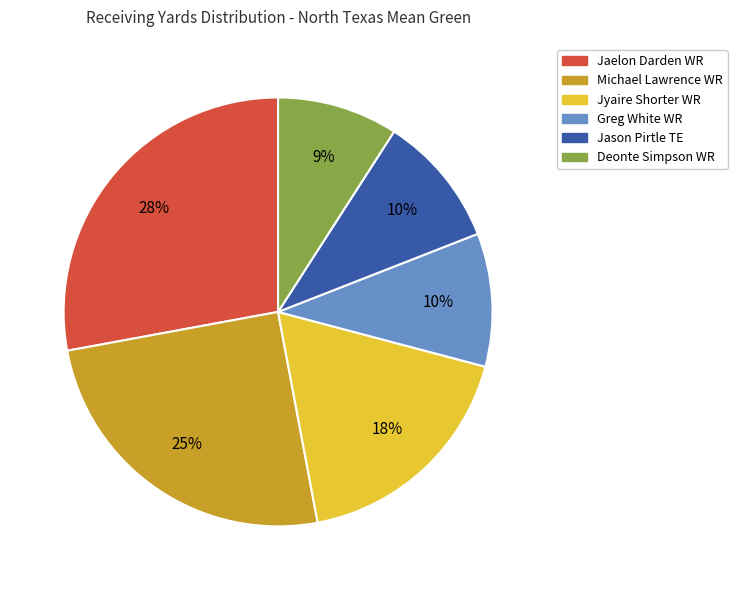

True or false: Jyaire Shorter WR accounts for 18% of the total.

True